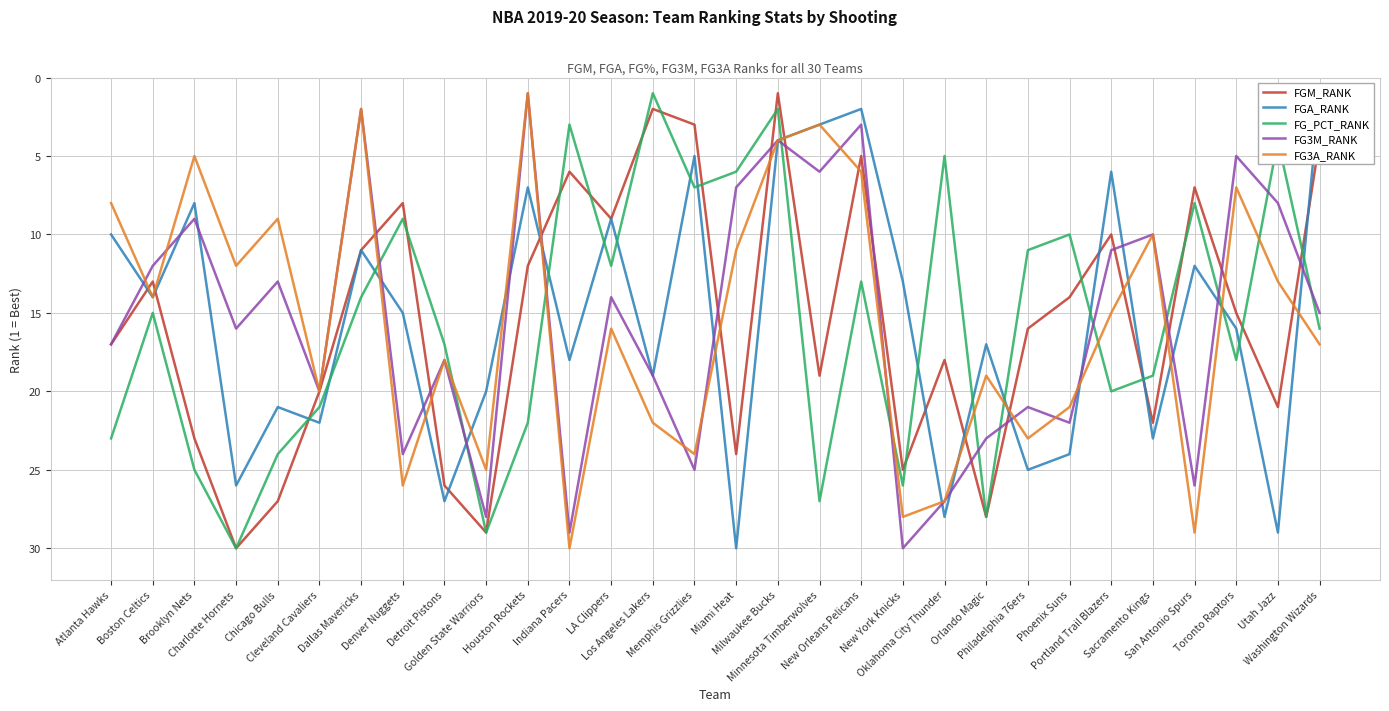

Reading left to right, transcribe all the data shown in this chart.

FGM_RANK: Atlanta Hawks=17	Boston Celtics=13	Brooklyn Nets=23	Charlotte Hornets=30	Chicago Bulls=27	Cleveland Cavaliers=20	Dallas Mavericks=11	Denver Nuggets=8	Detroit Pistons=26	Golden State Warriors=29	Houston Rockets=12	Indiana Pacers=6	LA Clippers=9	Los Angeles Lakers=2	Memphis Grizzlies=3	Miami Heat=24	Milwaukee Bucks=1	Minnesota Timberwolves=19	New Orleans Pelicans=5	New York Knicks=25	Oklahoma City Thunder=18	Orlando Magic=28	Philadelphia 76ers=16	Phoenix Suns=14	Portland Trail Blazers=10	Sacramento Kings=22	San Antonio Spurs=7	Toronto Raptors=15	Utah Jazz=21	Washington Wizards=4
FGA_RANK: Atlanta Hawks=10	Boston Celtics=14	Brooklyn Nets=8	Charlotte Hornets=26	Chicago Bulls=21	Cleveland Cavaliers=22	Dallas Mavericks=11	Denver Nuggets=15	Detroit Pistons=27	Golden State Warriors=20	Houston Rockets=7	Indiana Pacers=18	LA Clippers=9	Los Angeles Lakers=19	Memphis Grizzlies=5	Miami Heat=30	Milwaukee Bucks=4	Minnesota Timberwolves=3	New Orleans Pelicans=2	New York Knicks=13	Oklahoma City Thunder=28	Orlando Magic=17	Philadelphia 76ers=25	Phoenix Suns=24	Portland Trail Blazers=6	Sacramento Kings=23	San Antonio Spurs=12	Toronto Raptors=16	Utah Jazz=29	Washington Wizards=1
FG_PCT_RANK: Atlanta Hawks=23	Boston Celtics=15	Brooklyn Nets=25	Charlotte Hornets=30	Chicago Bulls=24	Cleveland Cavaliers=21	Dallas Mavericks=14	Denver Nuggets=9	Detroit Pistons=17	Golden State Warriors=29	Houston Rockets=22	Indiana Pacers=3	LA Clippers=12	Los Angeles Lakers=1	Memphis Grizzlies=7	Miami Heat=6	Milwaukee Bucks=2	Minnesota Timberwolves=27	New Orleans Pelicans=13	New York Knicks=26	Oklahoma City Thunder=5	Orlando Magic=28	Philadelphia 76ers=11	Phoenix Suns=10	Portland Trail Blazers=20	Sacramento Kings=19	San Antonio Spurs=8	Toronto Raptors=18	Utah Jazz=4	Washington Wizards=16
FG3M_RANK: Atlanta Hawks=17	Boston Celtics=12	Brooklyn Nets=9	Charlotte Hornets=16	Chicago Bulls=13	Cleveland Cavaliers=20	Dallas Mavericks=2	Denver Nuggets=24	Detroit Pistons=18	Golden State Warriors=28	Houston Rockets=1	Indiana Pacers=29	LA Clippers=14	Los Angeles Lakers=19	Memphis Grizzlies=25	Miami Heat=7	Milwaukee Bucks=4	Minnesota Timberwolves=6	New Orleans Pelicans=3	New York Knicks=30	Oklahoma City Thunder=27	Orlando Magic=23	Philadelphia 76ers=21	Phoenix Suns=22	Portland Trail Blazers=11	Sacramento Kings=10	San Antonio Spurs=26	Toronto Raptors=5	Utah Jazz=8	Washington Wizards=15
FG3A_RANK: Atlanta Hawks=8	Boston Celtics=14	Brooklyn Nets=5	Charlotte Hornets=12	Chicago Bulls=9	Cleveland Cavaliers=20	Dallas Mavericks=2	Denver Nuggets=26	Detroit Pistons=18	Golden State Warriors=25	Houston Rockets=1	Indiana Pacers=30	LA Clippers=16	Los Angeles Lakers=22	Memphis Grizzlies=24	Miami Heat=11	Milwaukee Bucks=4	Minnesota Timberwolves=3	New Orleans Pelicans=6	New York Knicks=28	Oklahoma City Thunder=27	Orlando Magic=19	Philadelphia 76ers=23	Phoenix Suns=21	Portland Trail Blazers=15	Sacramento Kings=10	San Antonio Spurs=29	Toronto Raptors=7	Utah Jazz=13	Washington Wizards=17